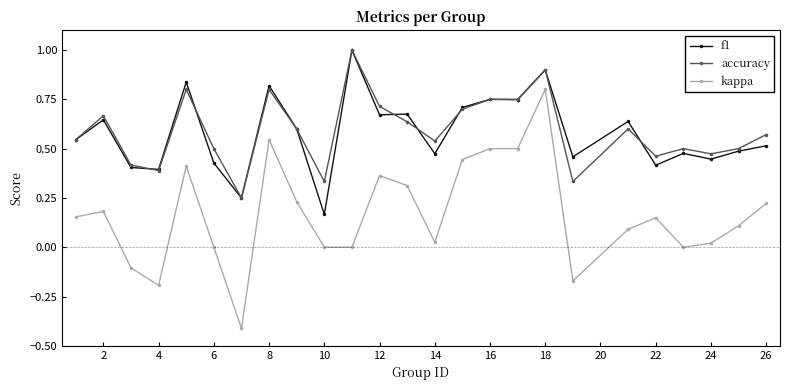

True or false: f1 has more than 2 points higher than both neighbors.

True